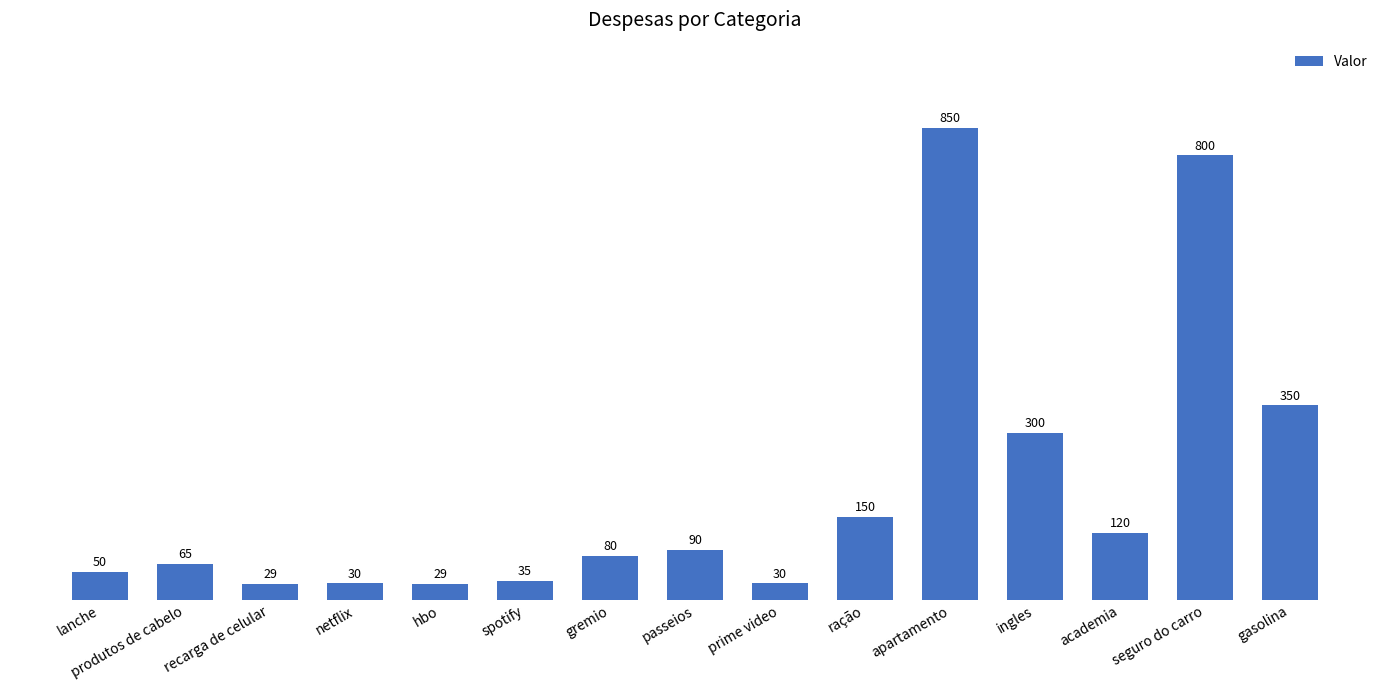

Reading right to left, extract all data points from this chart.

gasolina=350	seguro do carro=800	academia=120	ingles=300	apartamento=850	ração=150	prime video=30	passeios=90	gremio=80	spotify=35	hbo=29	netflix=30	recarga de celular=29	produtos de cabelo=65	lanche=50